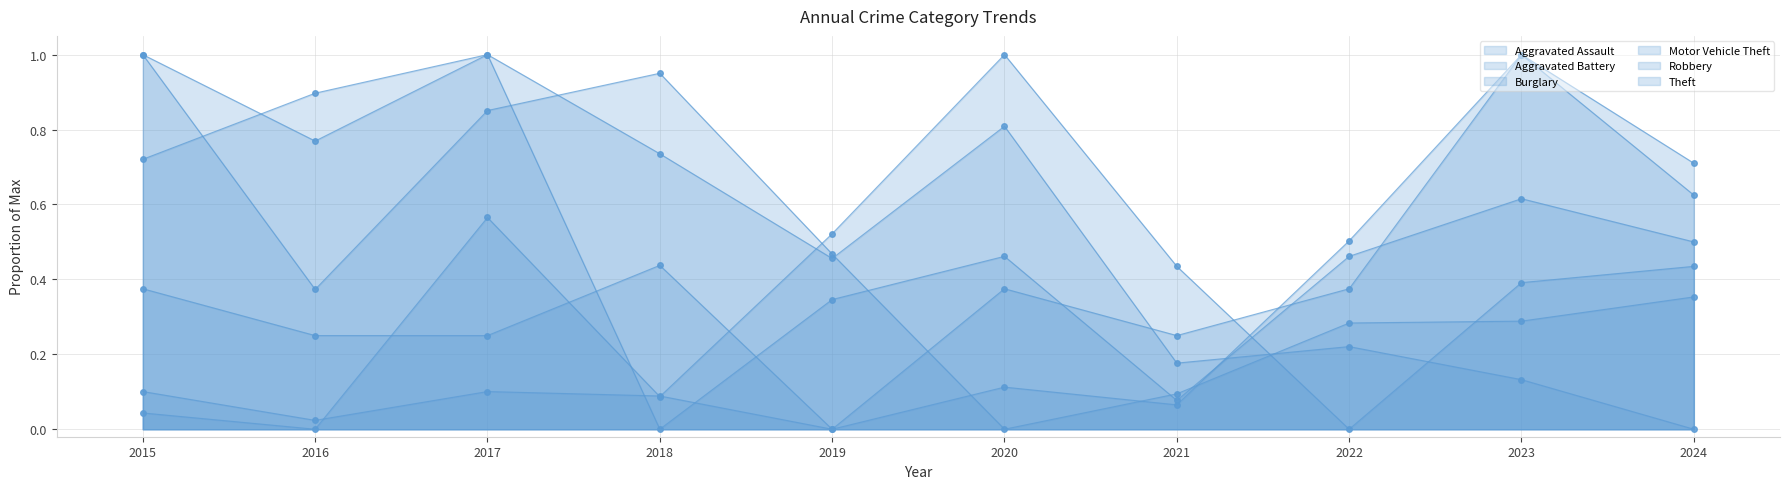

Which series reaches the minimum Y coordinate?

Aggravated Assault